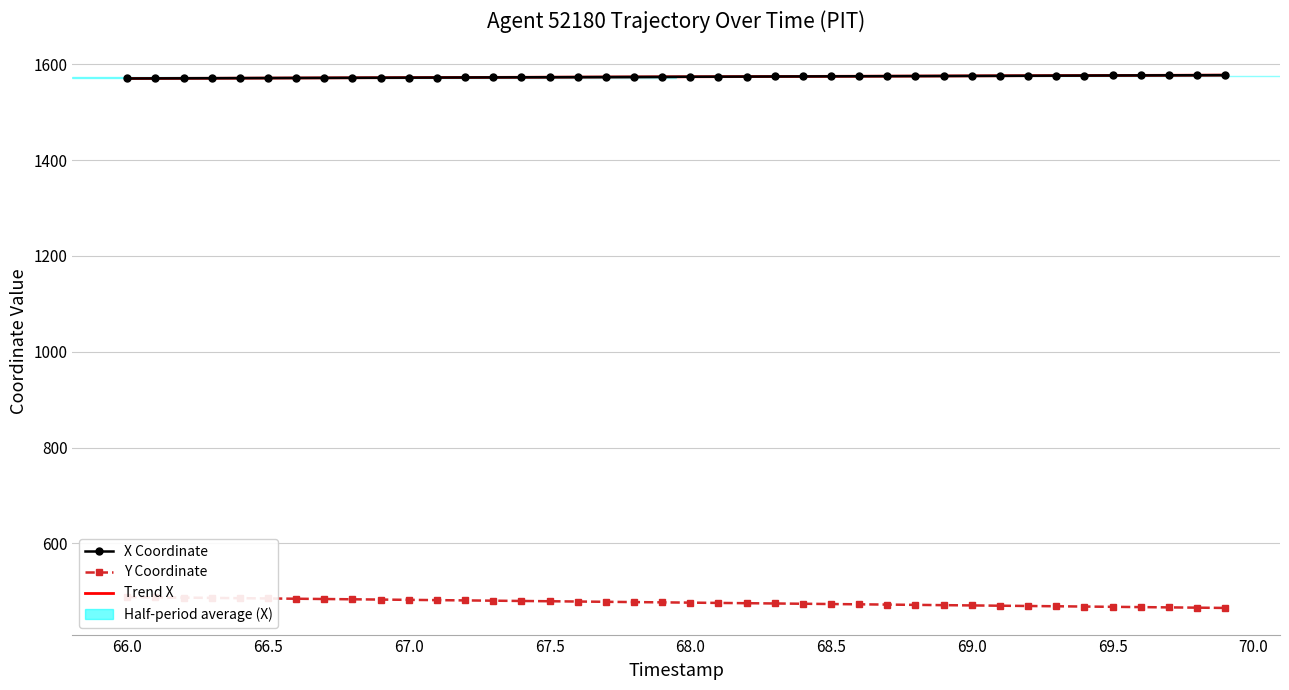

The value of X Coordinate at 67.5 is 577.0. True or false?

False